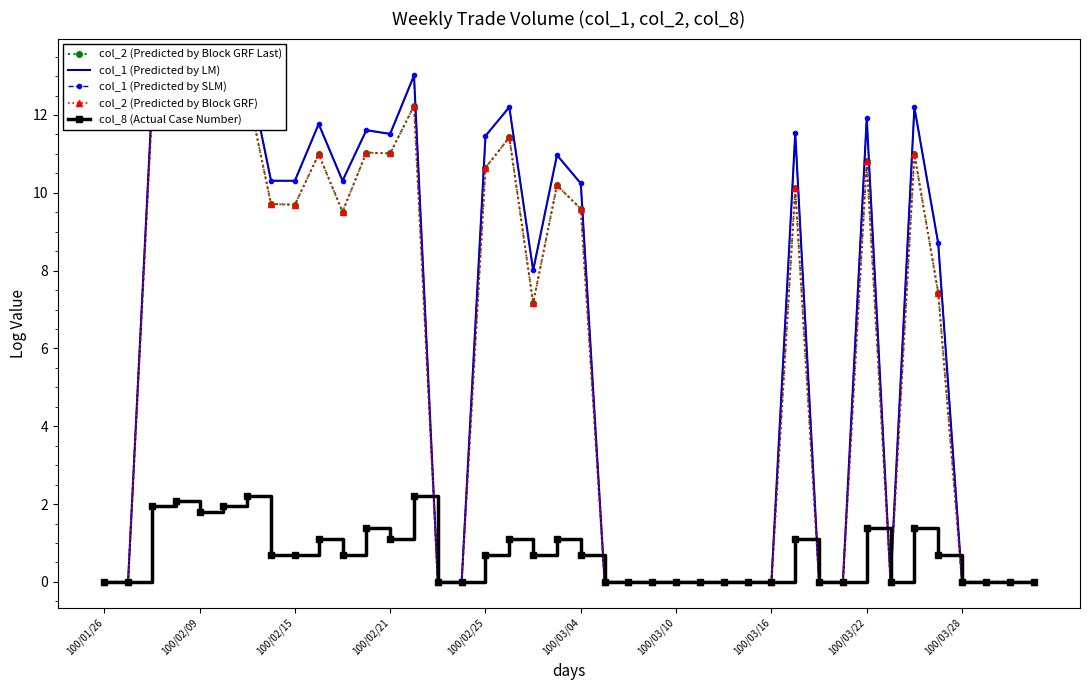

True or false: col_8 (Actual Case Number) has more than 0 points higher than both neighbors.

True